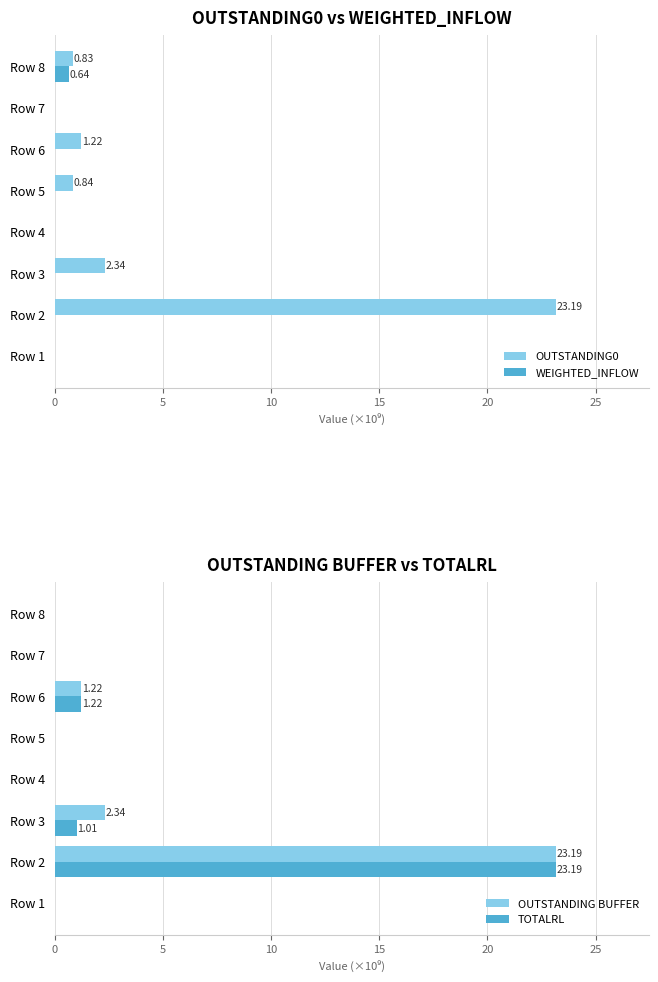

How many distinct data groups are displayed?

4